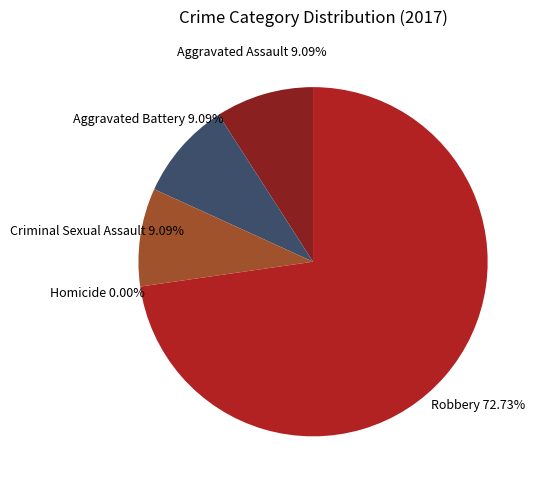

To the nearest percent, what is the difference between the largest and smallest slice percentages?

73%